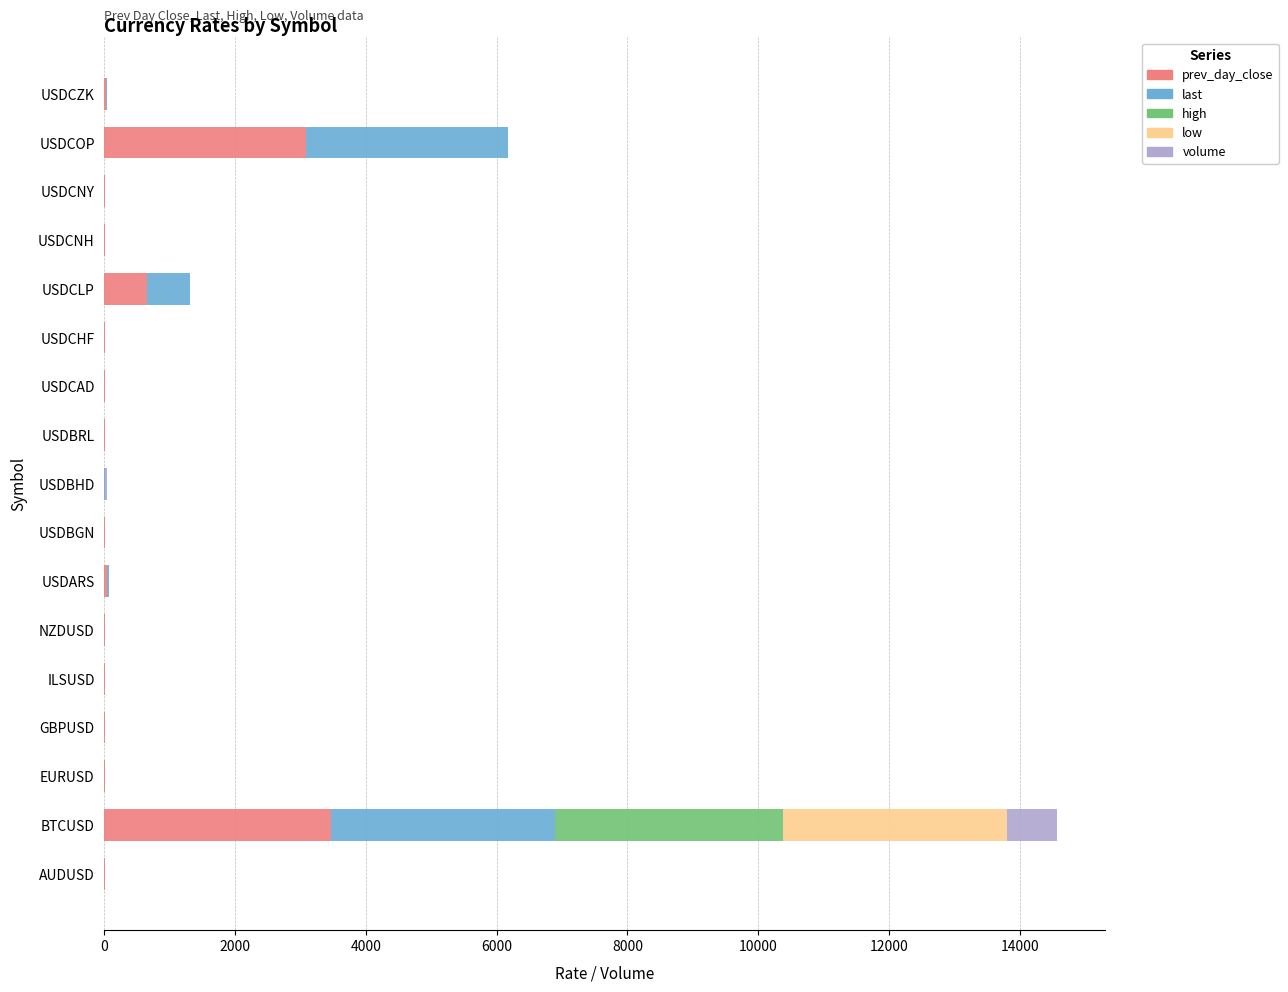

What is the maximum value for prev_day_close?

3465.2